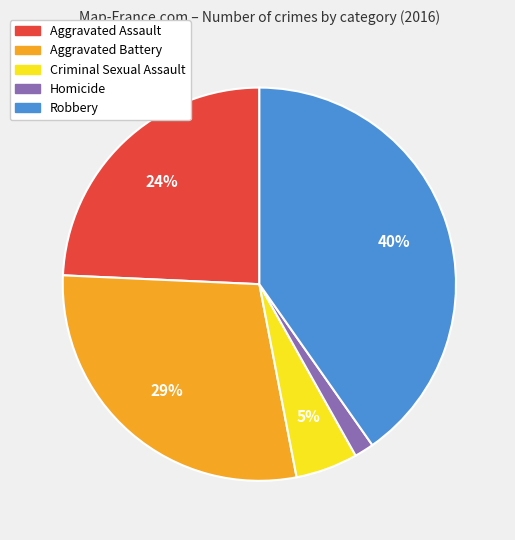

The Aggravated Assault slice represents 12% of the pie. True or false?

False